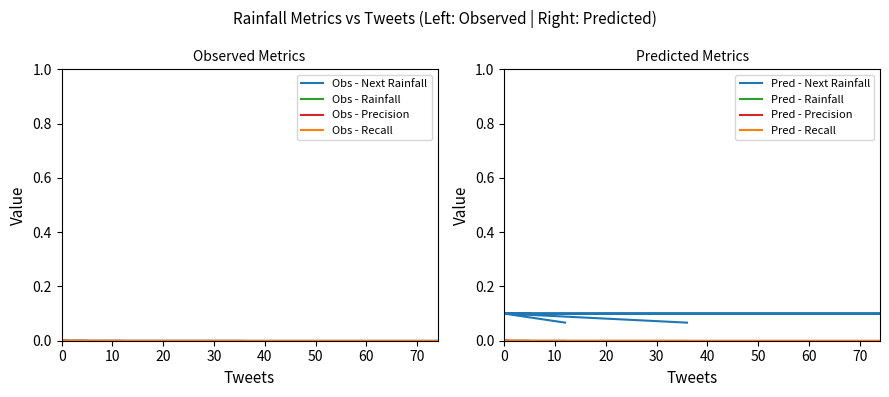

Does the chart display data point markers on the line(s)?

No